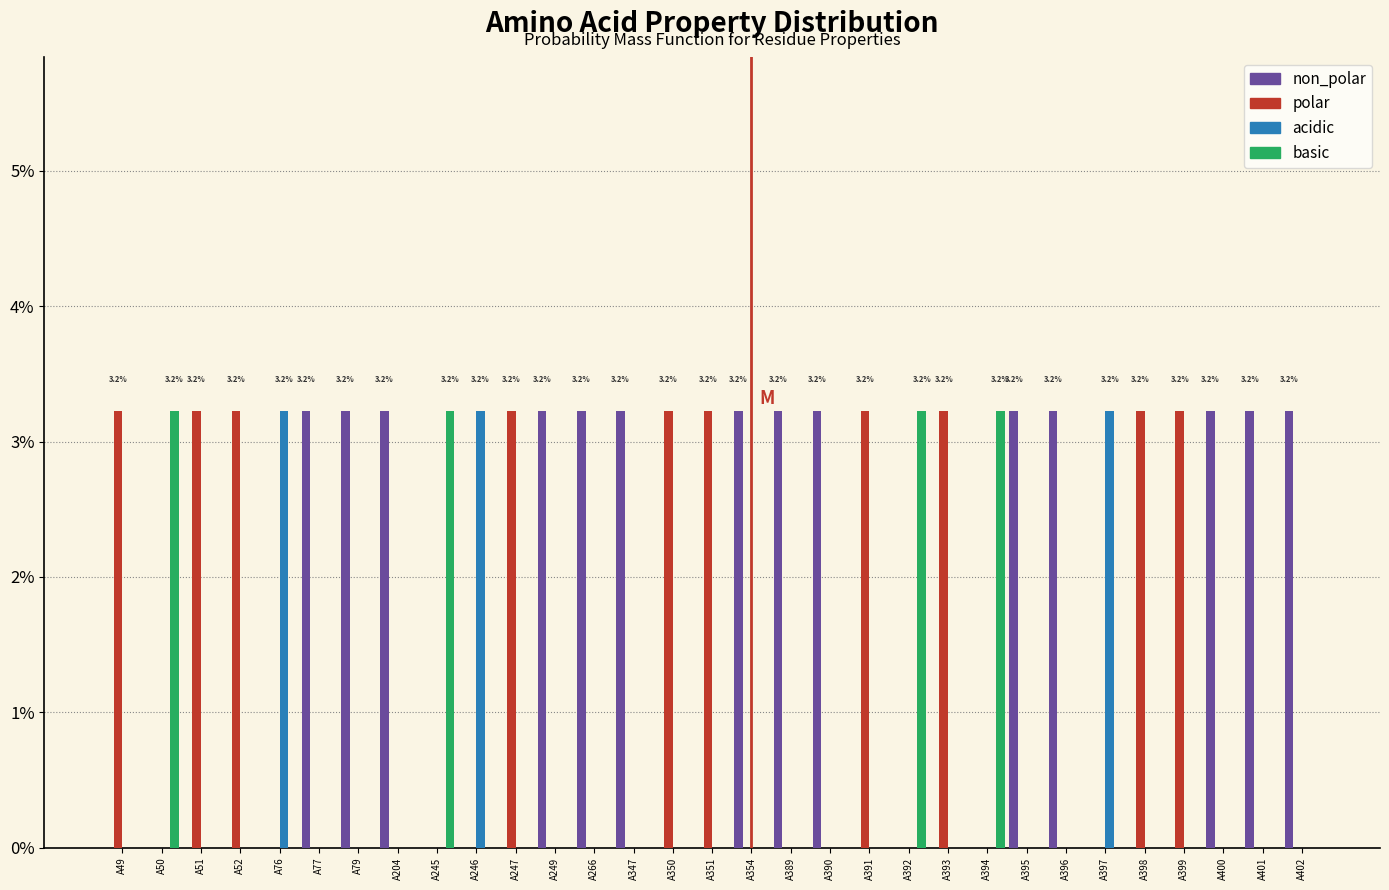

What is the sum of all non_polar values?

45.2